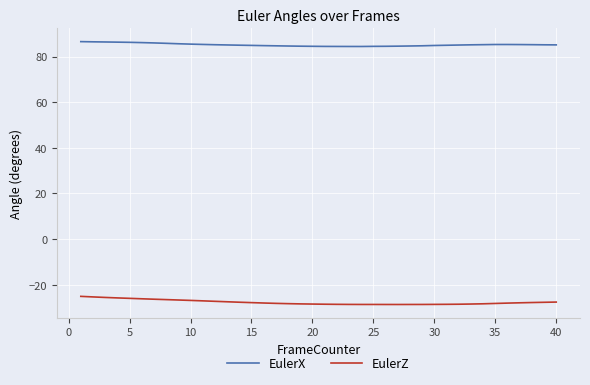

What is the greatest value displayed?

86.5